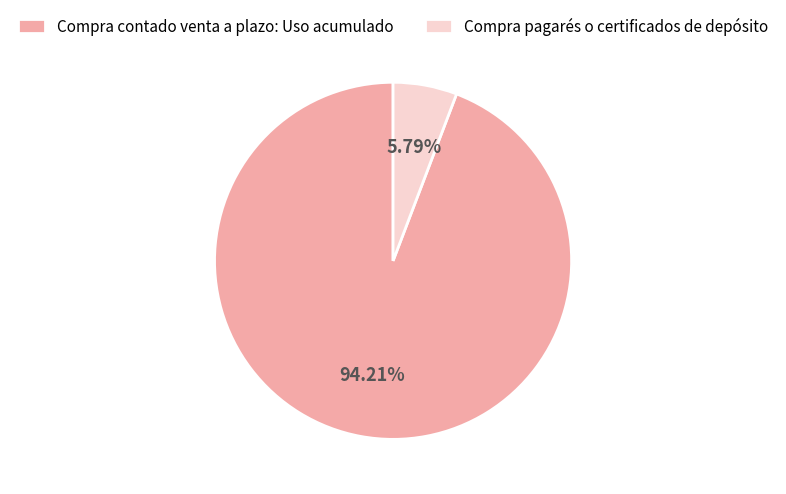

Which slice represents more than half of the pie?

Compra contado venta a plazo: Uso acumulado